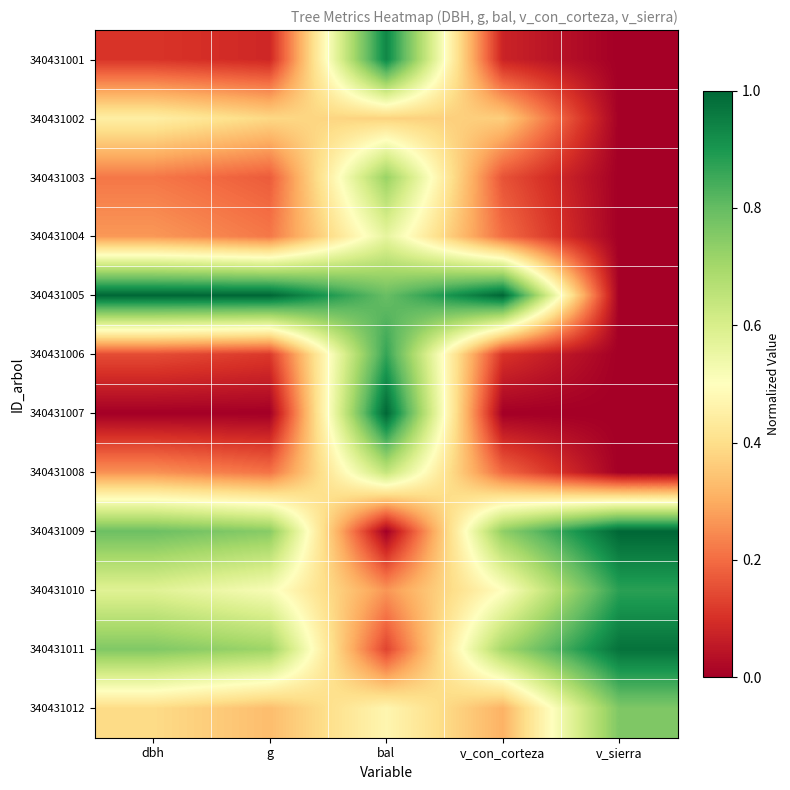

Reading left to right, list all the values displayed in this chart.

340431001: dbh=0.1	g=0.1	bal=0.9	v_con_corteza=0.1	v_sierra=0.0
340431002: dbh=0.4	g=0.4	bal=0.4	v_con_corteza=0.4	v_sierra=0.0
340431003: dbh=0.2	g=0.2	bal=0.7	v_con_corteza=0.2	v_sierra=0.0
340431004: dbh=0.3	g=0.2	bal=0.6	v_con_corteza=0.2	v_sierra=0.0
340431005: dbh=1.0	g=1.0	bal=0.8	v_con_corteza=1.0	v_sierra=0.0
340431006: dbh=0.1	g=0.1	bal=0.9	v_con_corteza=0.1	v_sierra=0.0
340431007: dbh=0.0	g=0.0	bal=1.0	v_con_corteza=0.0	v_sierra=0.0
340431008: dbh=0.3	g=0.2	bal=0.6	v_con_corteza=0.2	v_sierra=0.0
340431009: dbh=0.8	g=0.7	bal=0.0	v_con_corteza=0.7	v_sierra=1.0
340431010: dbh=0.6	g=0.5	bal=0.3	v_con_corteza=0.5	v_sierra=0.9
340431011: dbh=0.8	g=0.7	bal=0.1	v_con_corteza=0.7	v_sierra=1.0
340431012: dbh=0.4	g=0.3	bal=0.5	v_con_corteza=0.3	v_sierra=0.8